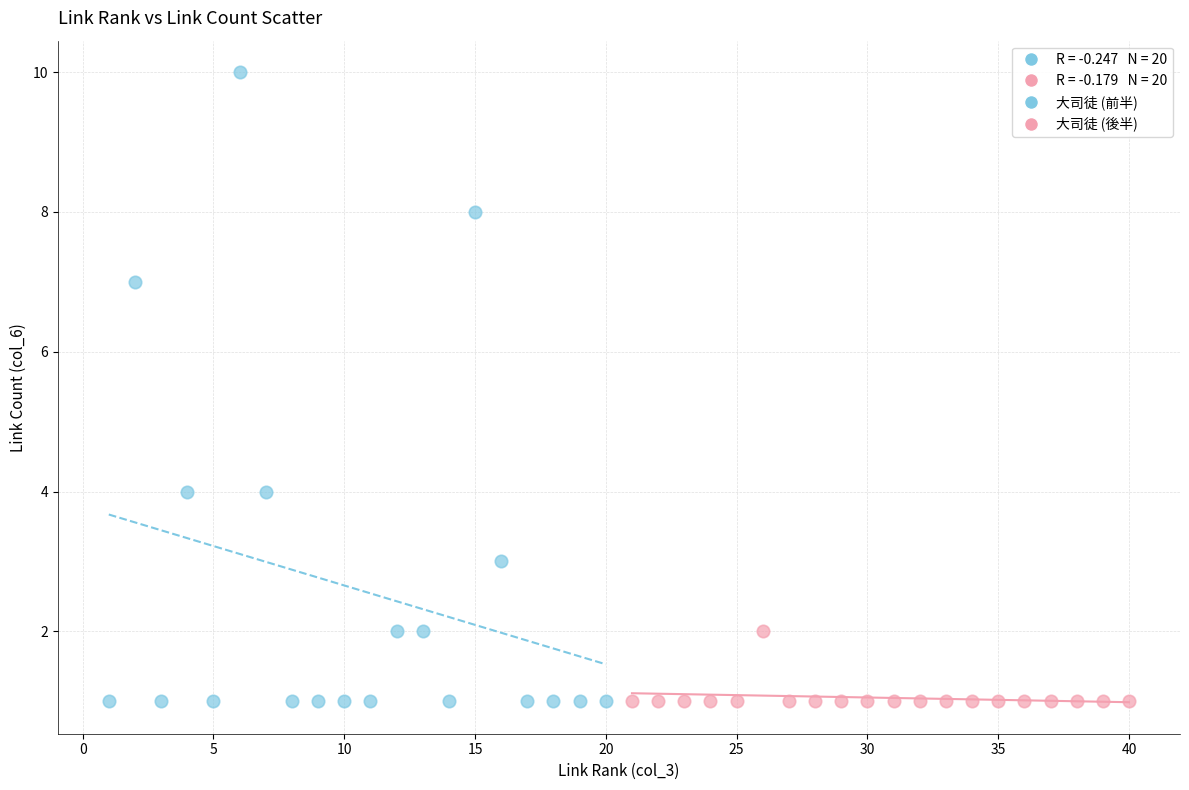

Which series has the widest spread of Y values?

大司徒 (前半)